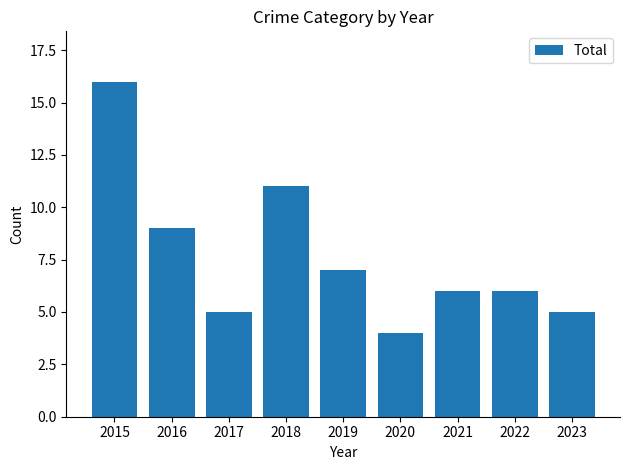

Reading left to right, list all the values displayed in this chart.

16	9	5	11	7	4	6	6	5